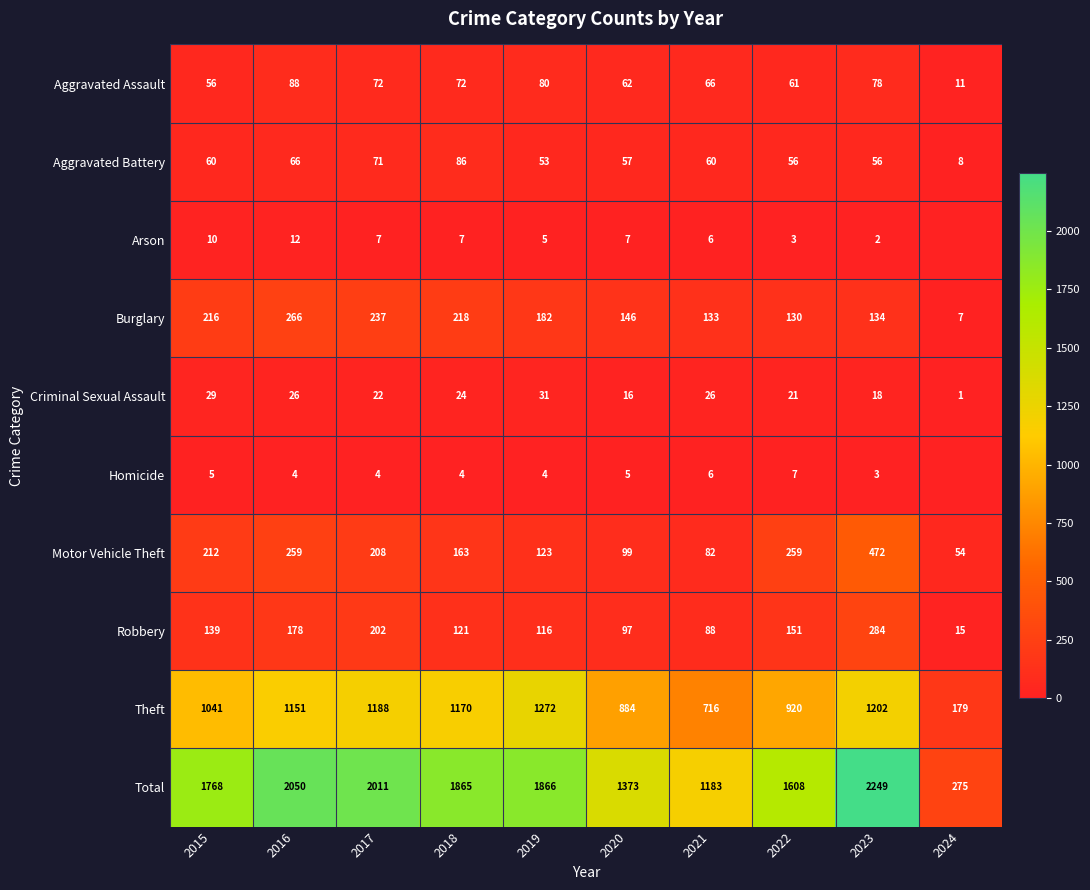

What is the difference between the Criminal Sexual Assault values at 2018 and 2021?

2